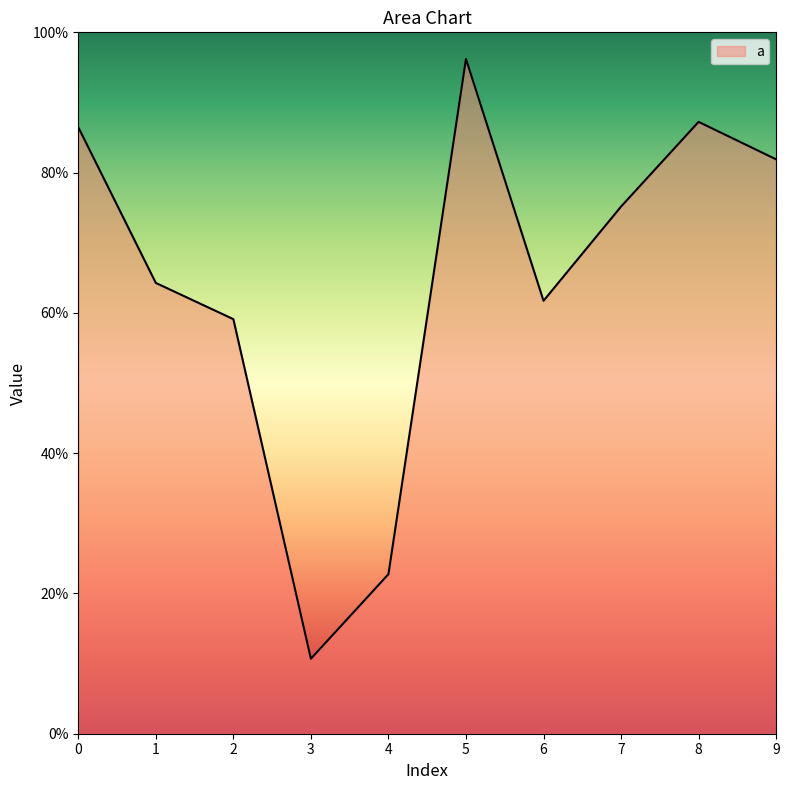

What is the sum of the values at 1 and 2?

1.2